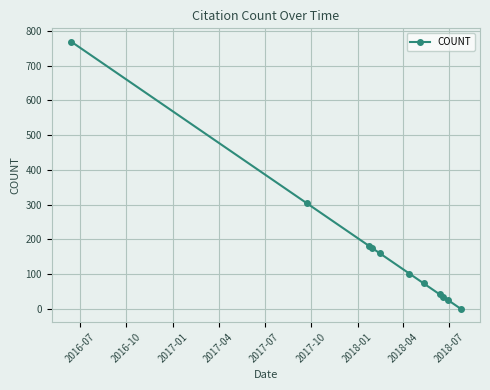

True or false: the data has more than 2 interior local peaks.

False